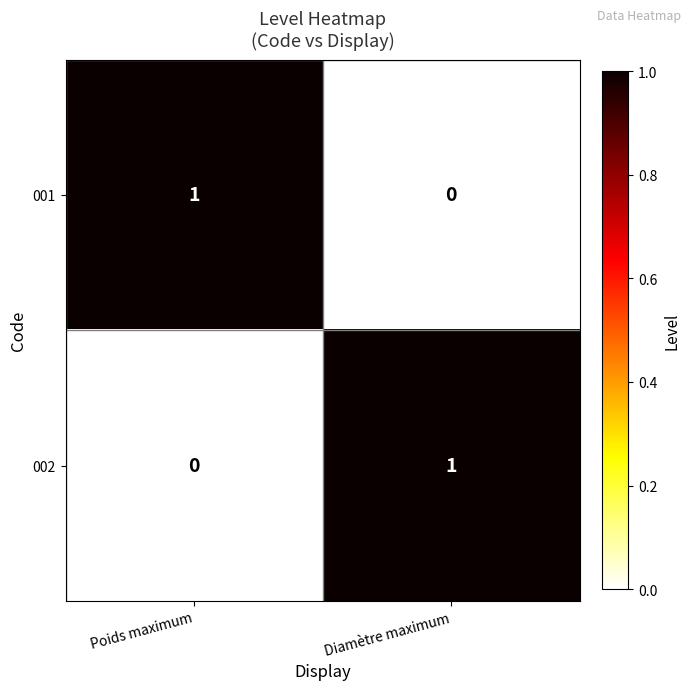

At which label does 002 reach its peak?

Diamètre maximum